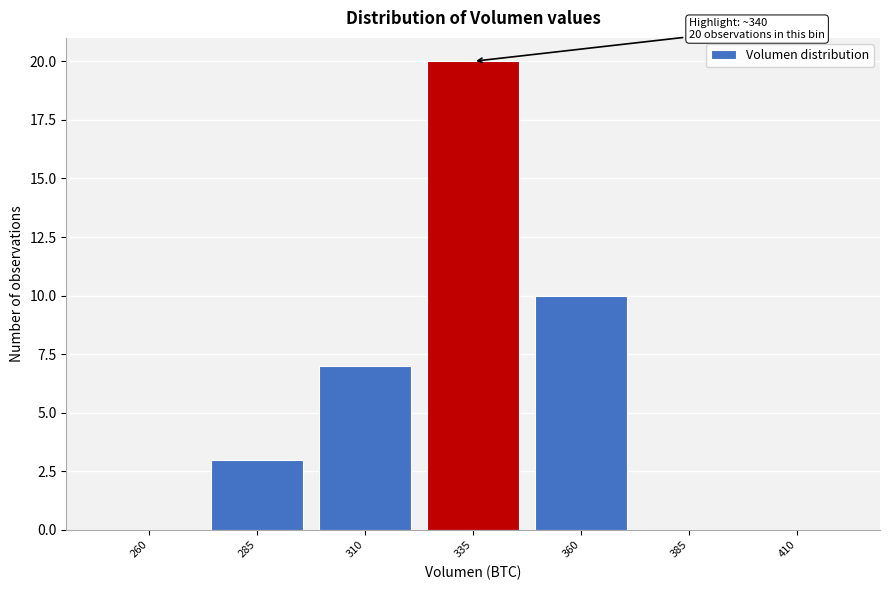

Reading left to right, what are all the values shown in this chart?

260=0	285=3	310=7	335=20	360=10	385=0	410=0